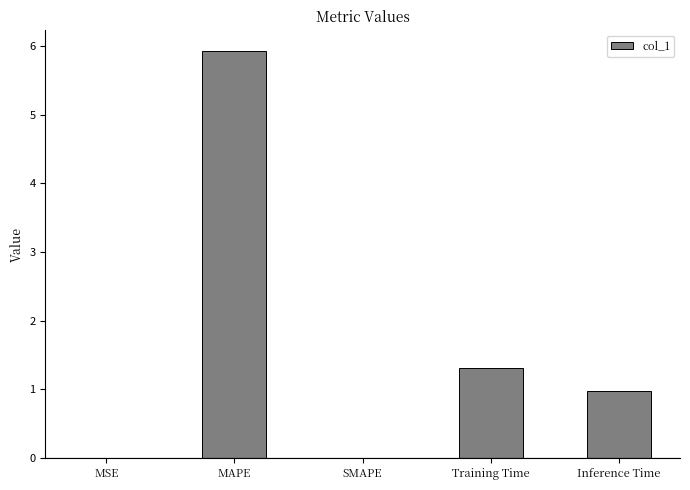

True or false: the data shows 5.9 at MAPE.

True